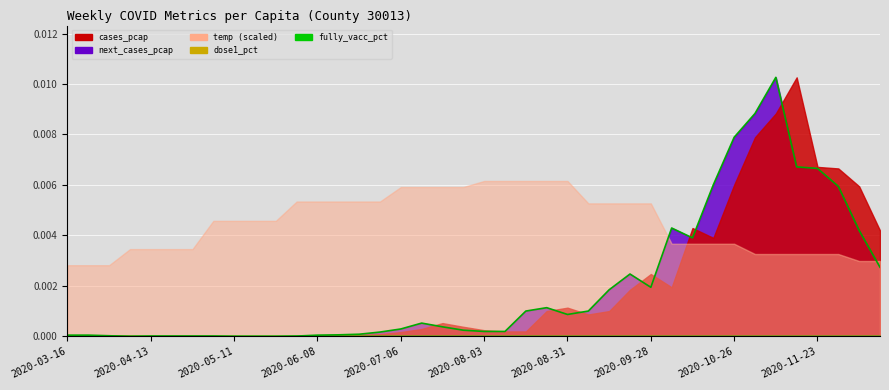

Which has a higher value, 34 or 2020-11-23?

34